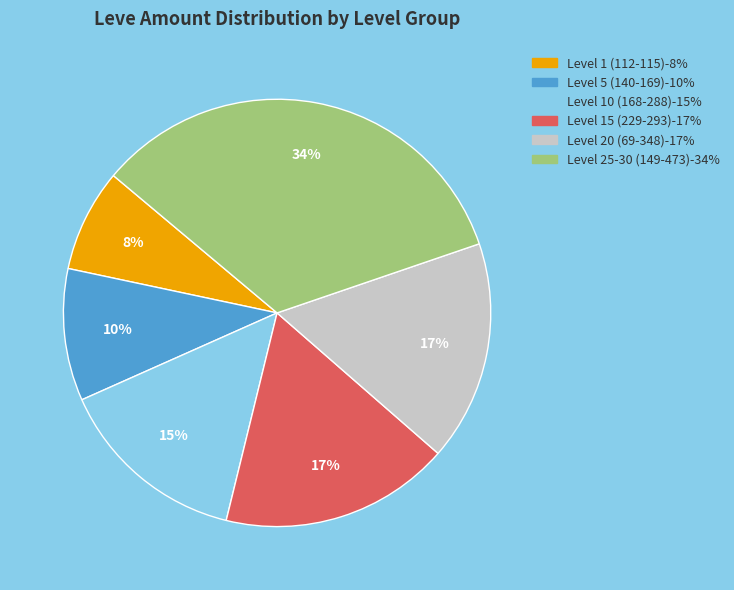

How many slices are in this pie chart?

6